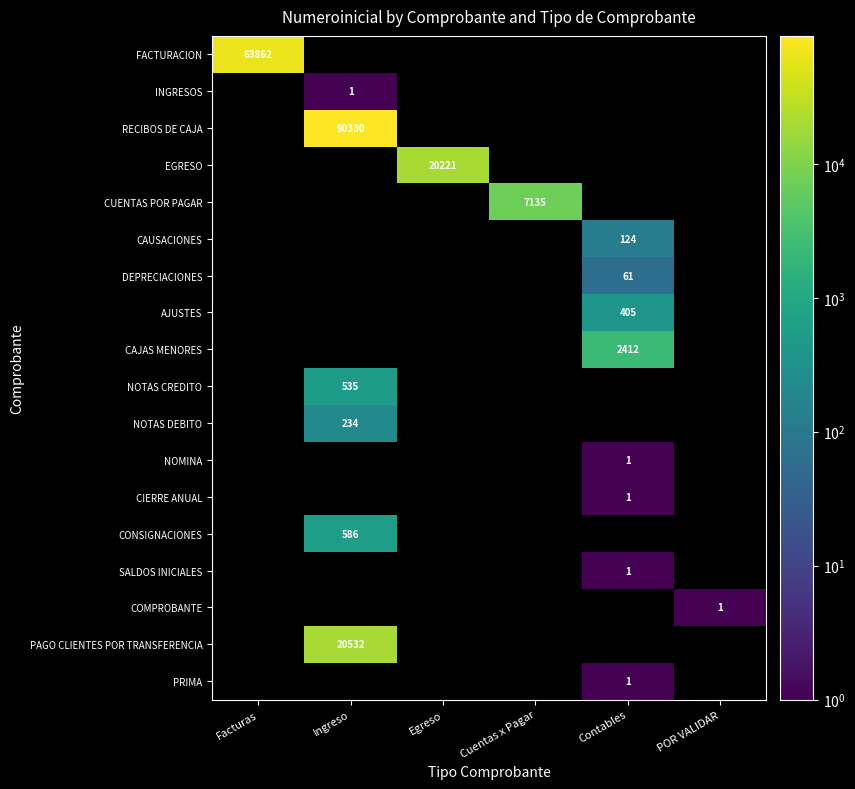

How many data points does each series have?

6